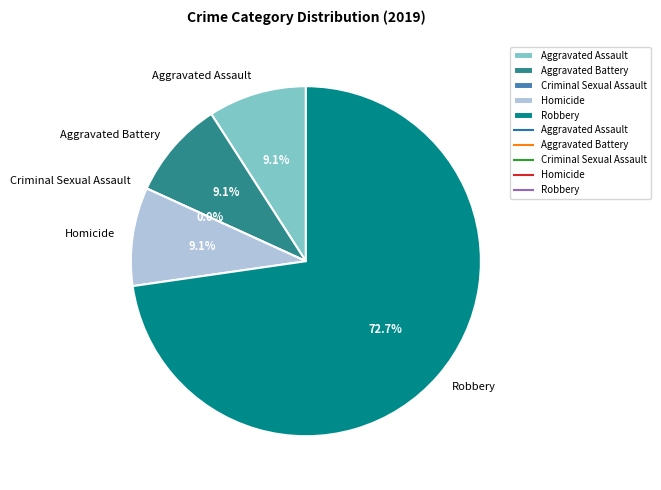

Count the number of slices in the pie.

5